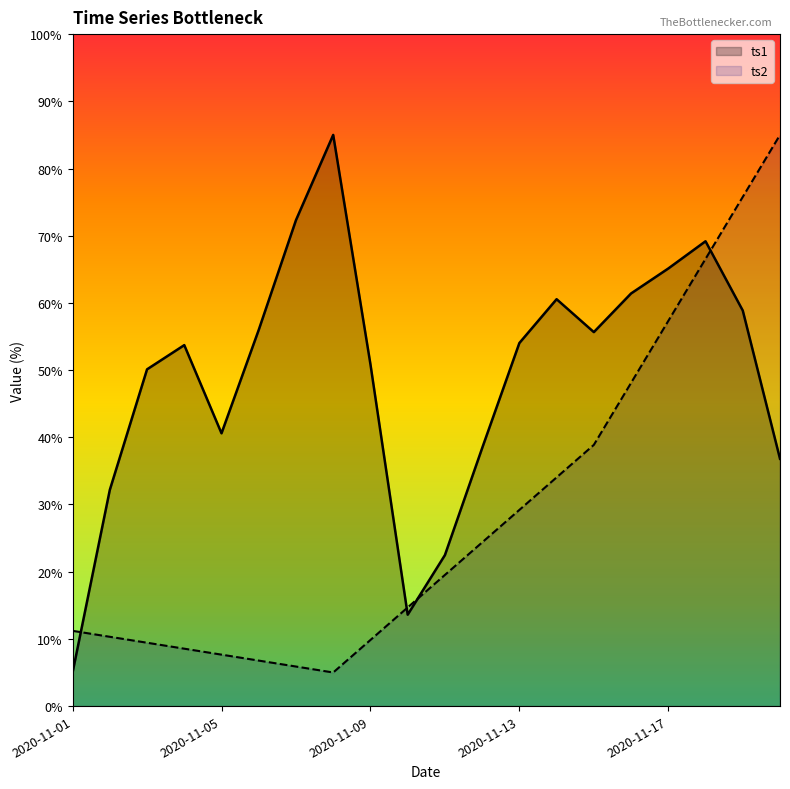

At which category is the sum across all series the highest?

2020-11-18